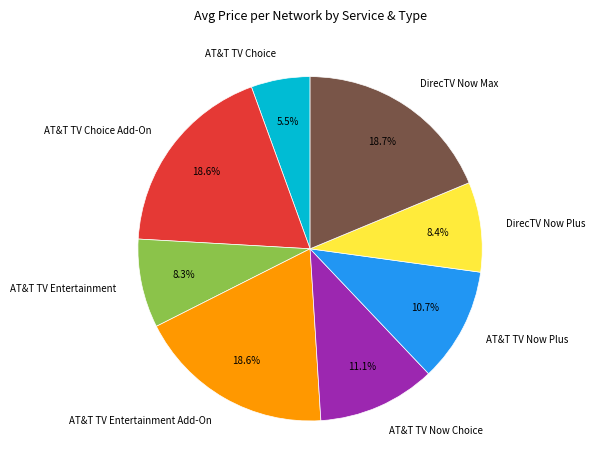

What percentage is NOT represented by AT&T TV Now Plus?

89.3%